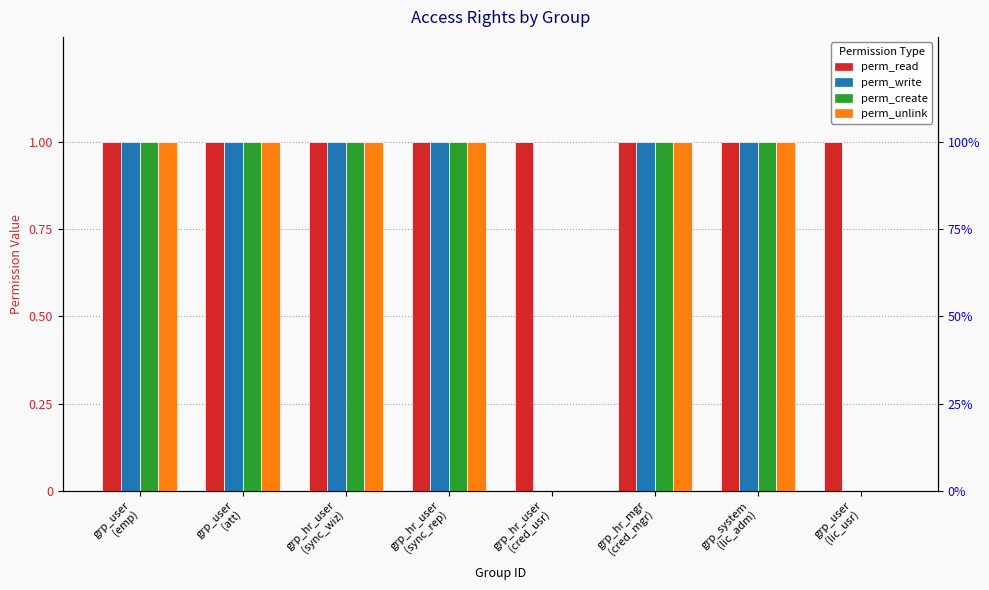

How many groups of bars are there?

8